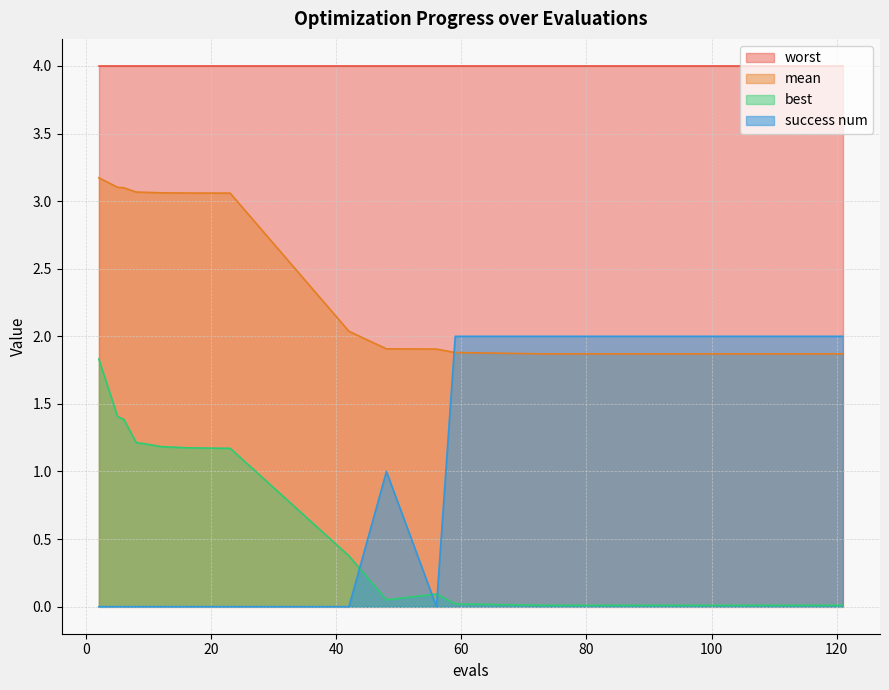

What is the maximum value shown in the chart?

4.0